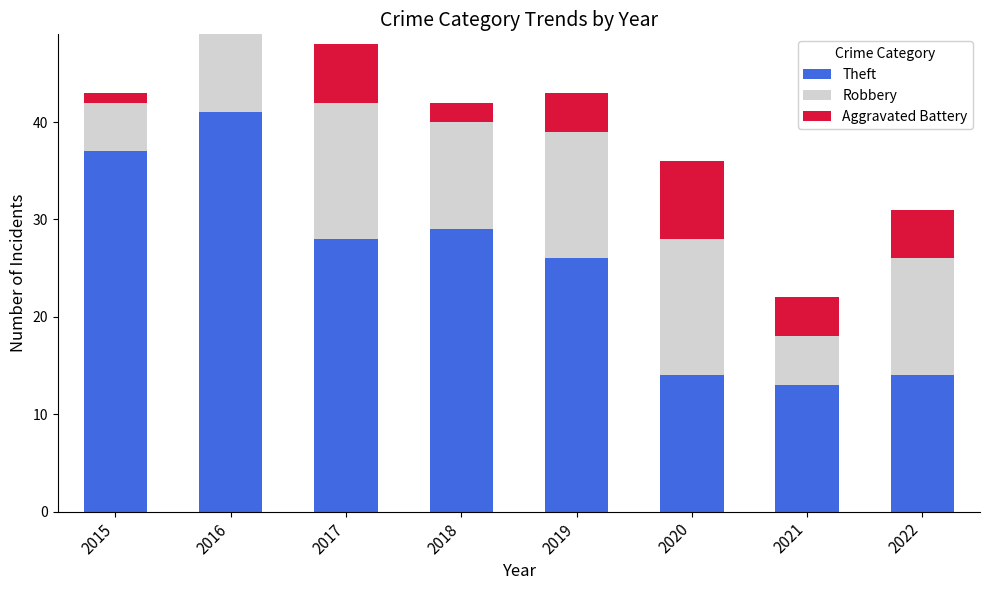

Reading right to left, list the values for the Theft series.

2022=14	2021=13	2020=14	2019=26	2018=29	2017=28	2016=41	2015=37